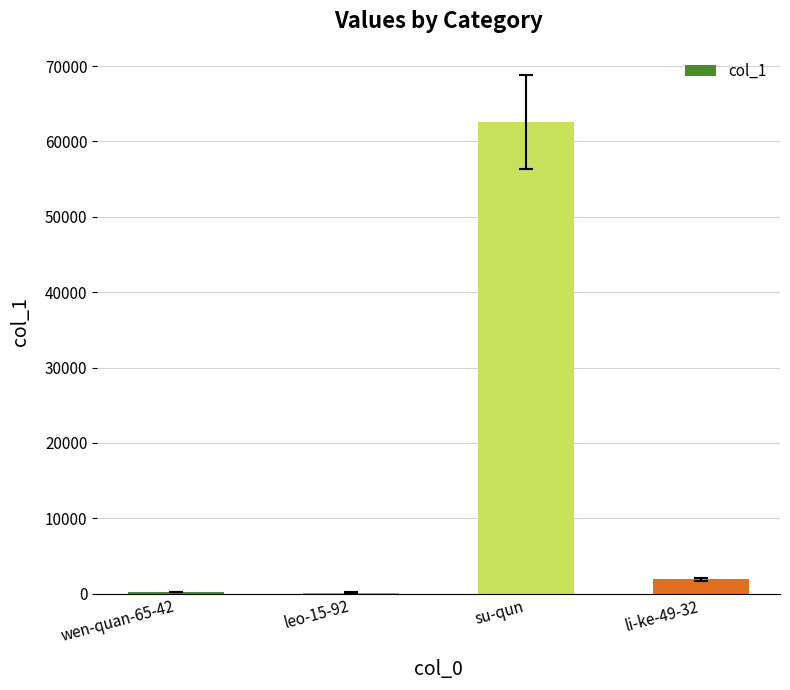

Approximately how many times larger is the value at su-qun compared to wen-quan-65-42?

292.4